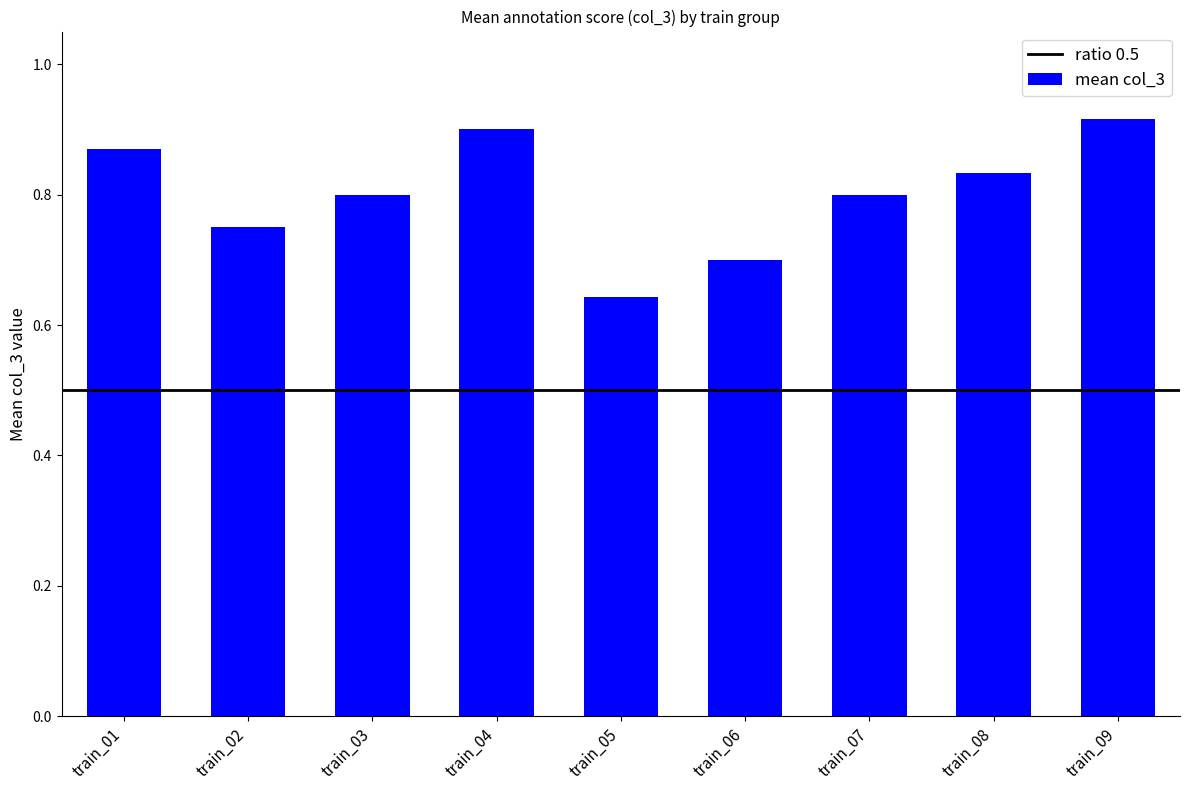

What is the difference between the maximum and minimum values?

0.3